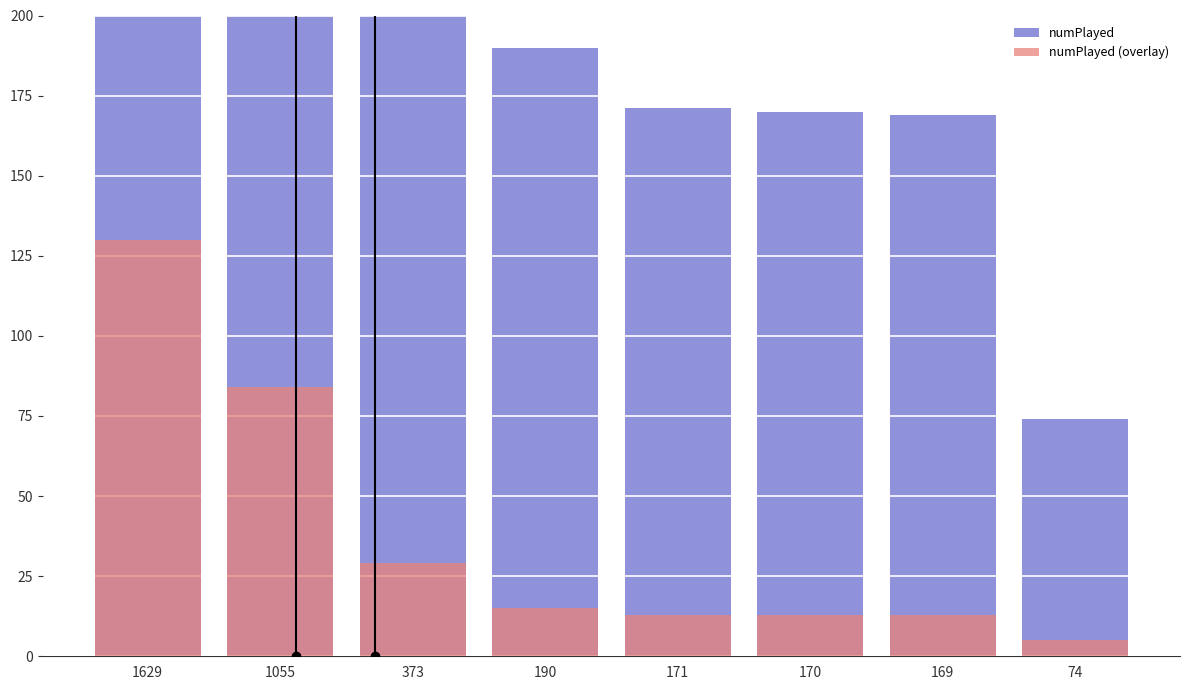

How many data points in numPlayed (overlay) are above 15?

3